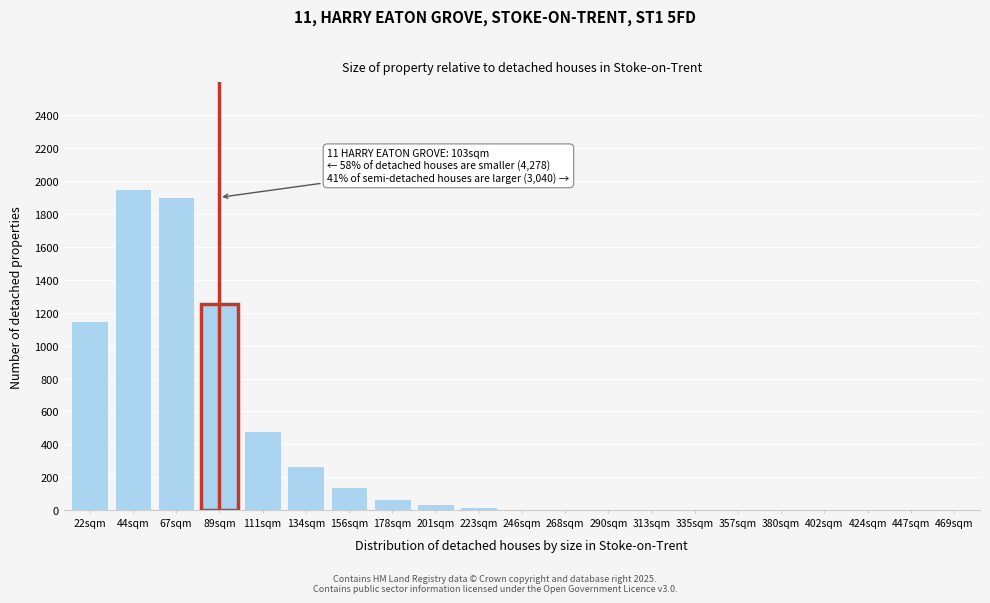

What is the sum of all values?

7293